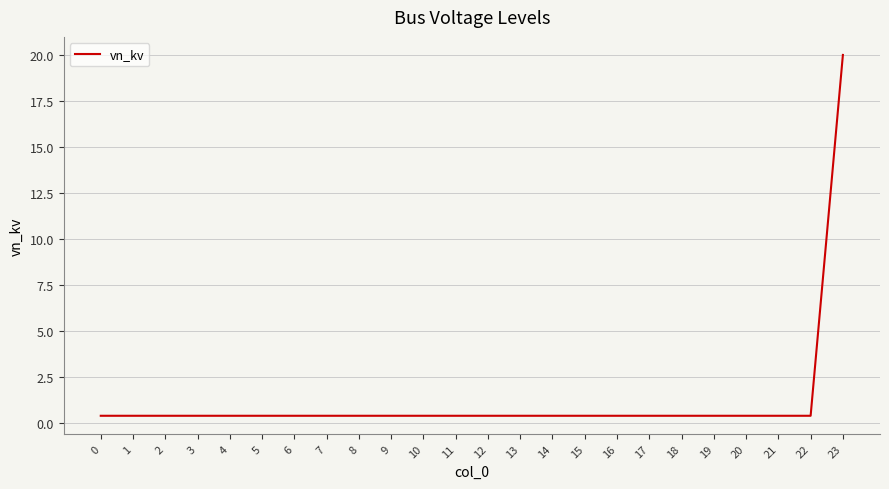

What is the maximum value shown in the chart?

20.0